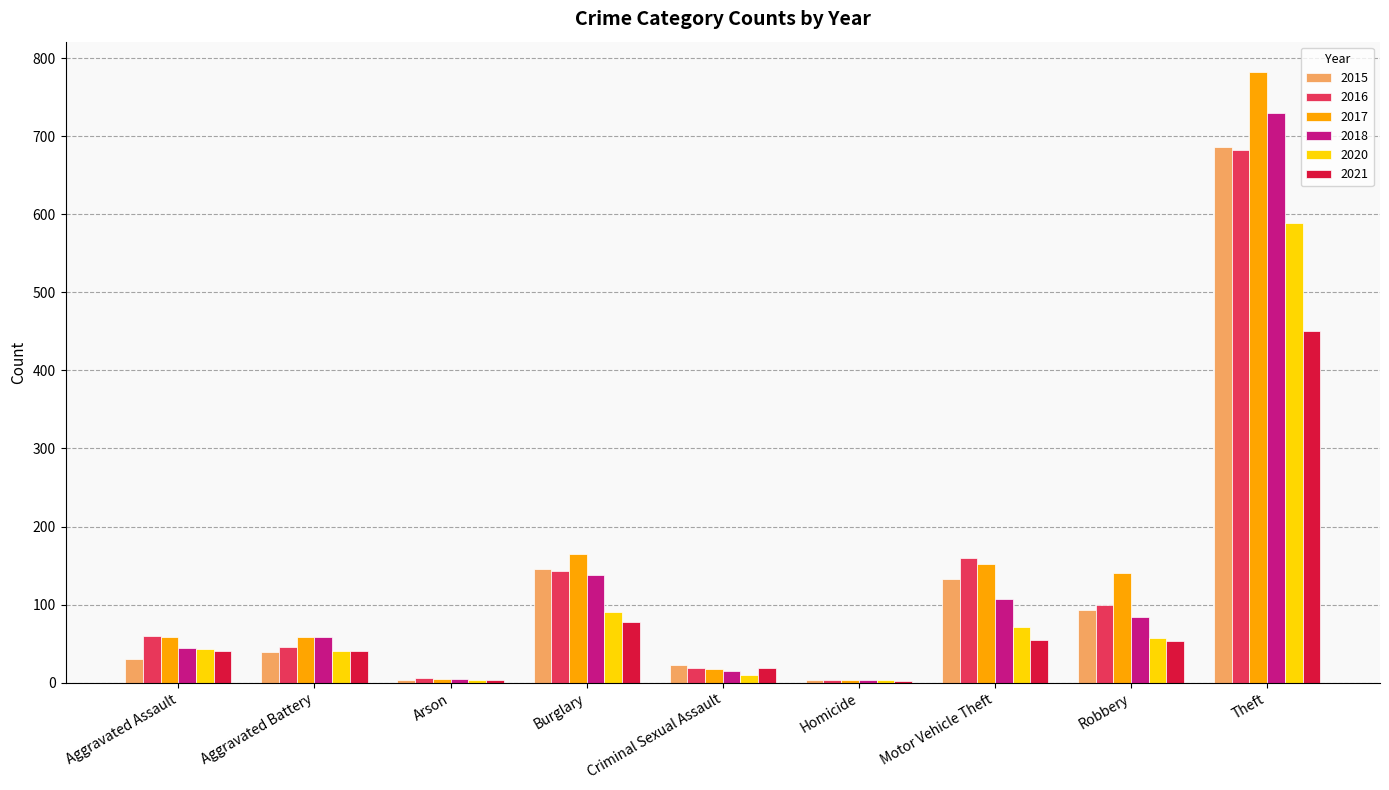

What is the maximum value shown in the chart?

782